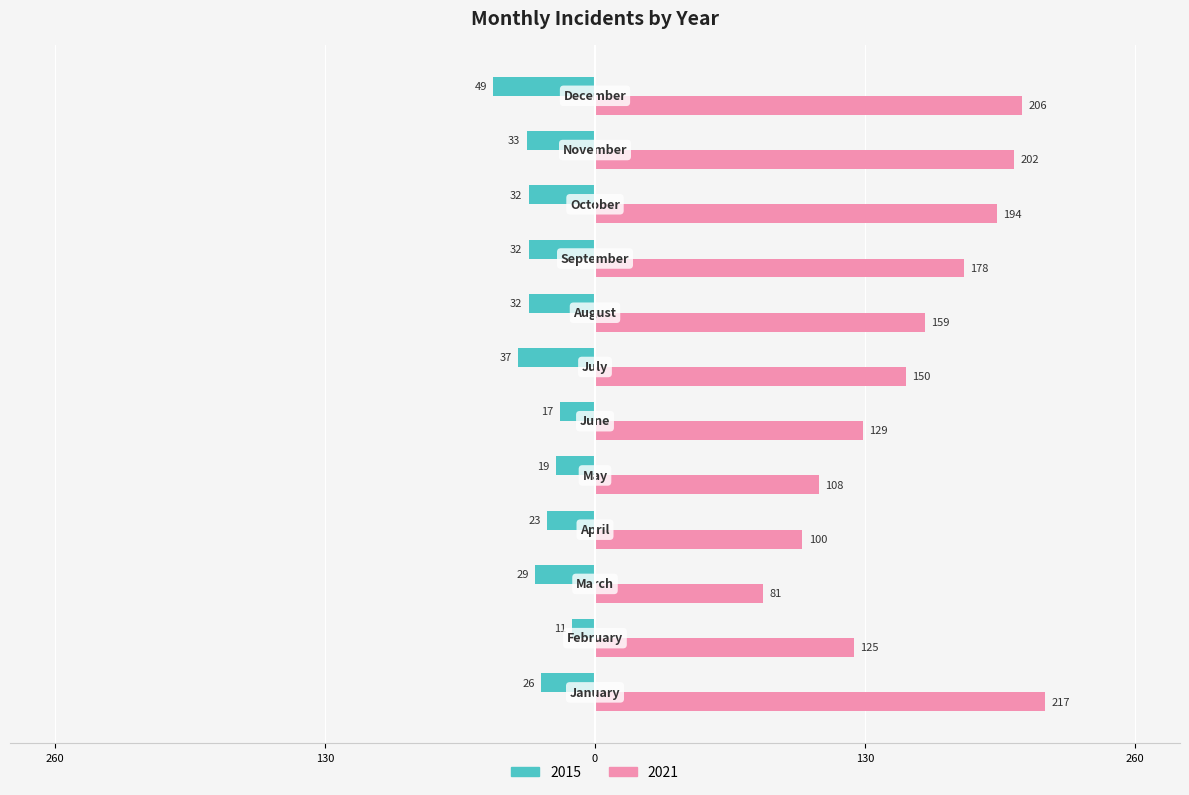

What are all the series names shown in the legend?

2015, 2021